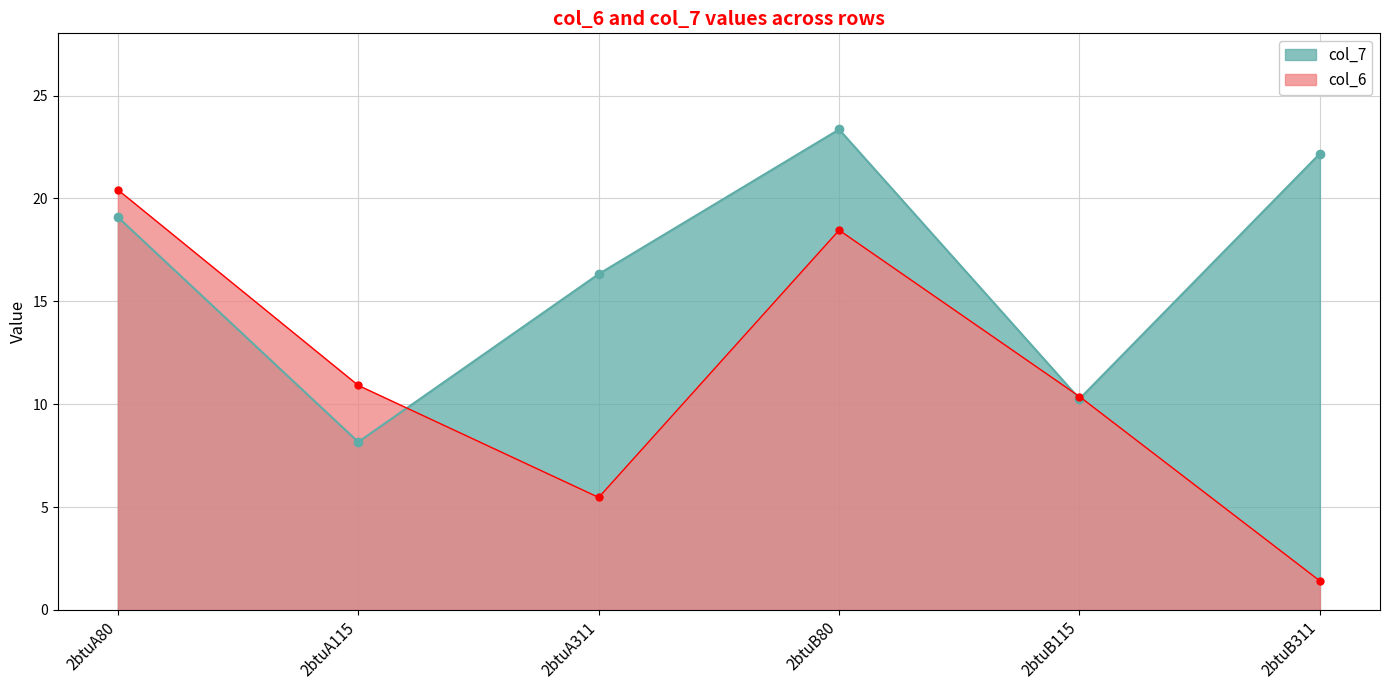

True or false: col_7 has more than 2 points higher than both neighbors.

False